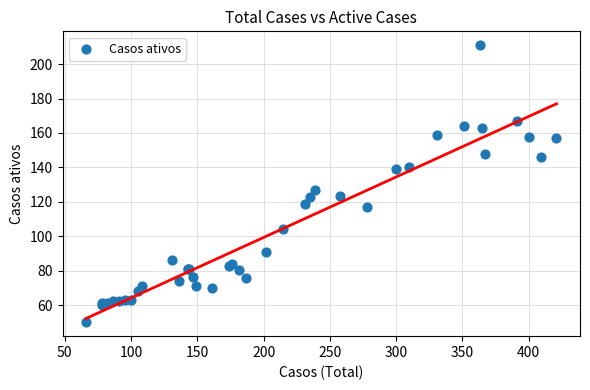

What Y value in the scatter plot is closest to 130?

127.0